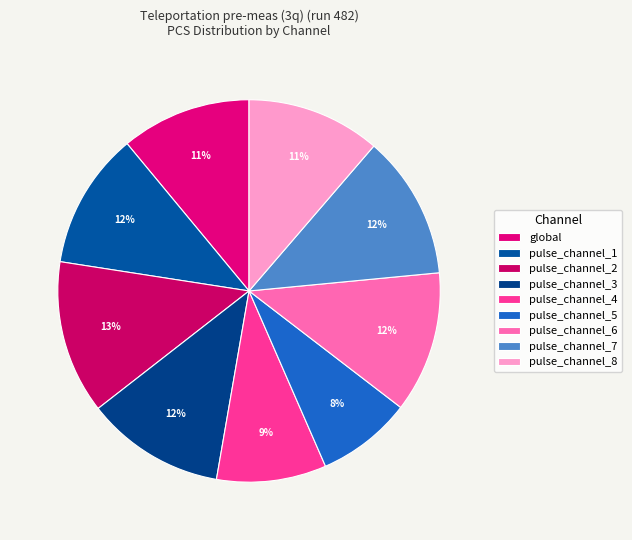

Which has a higher value, pulse_channel_4 or pulse_channel_3?

pulse_channel_3